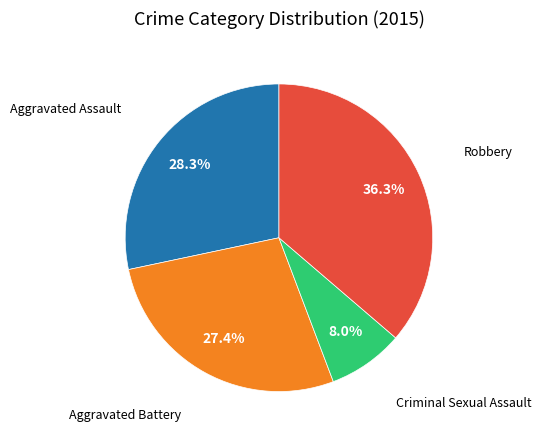

Is there any slice that represents more than half of the pie?

No